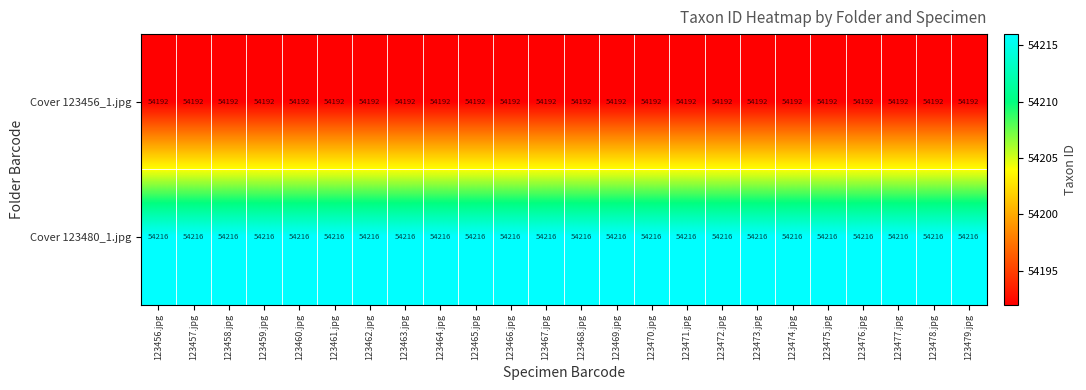

What is the total value across all series at 123468.jpg?

108408